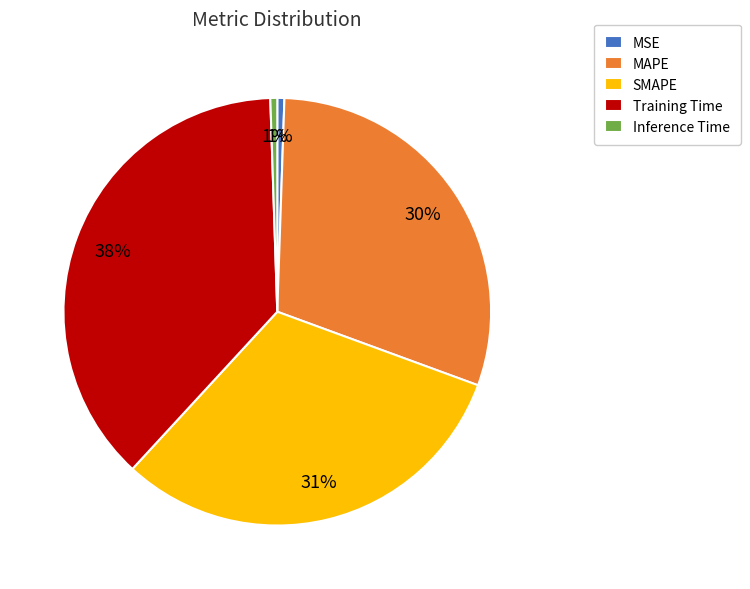

Between Training Time and SMAPE, which is larger?

Training Time